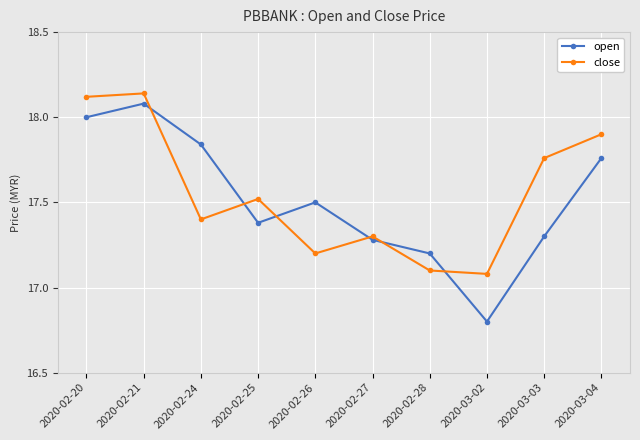

What position from the right is 2020-02-25?

7